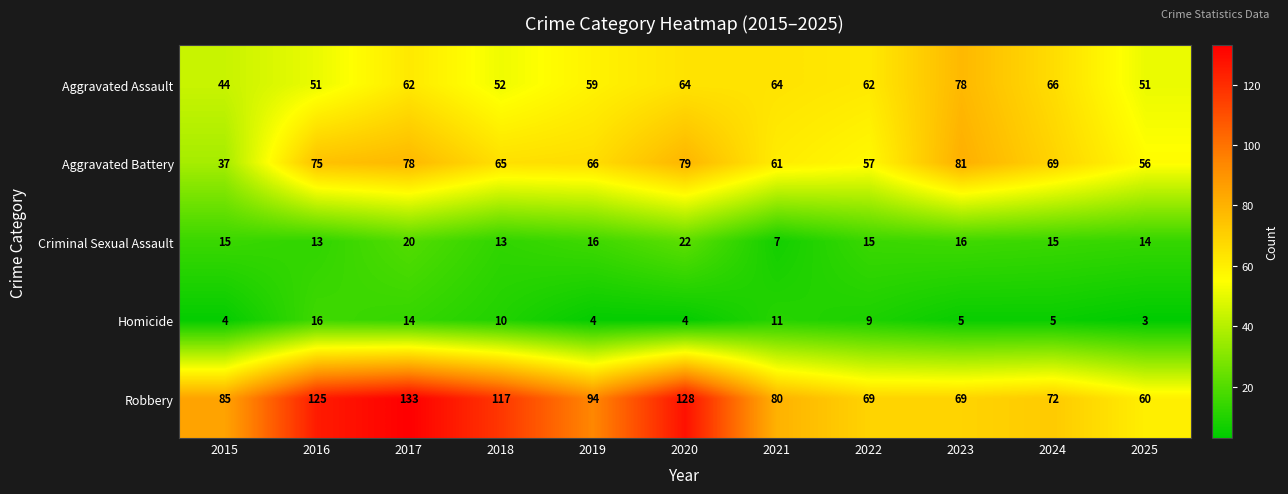

At which category is the sum across all series the highest?

2017